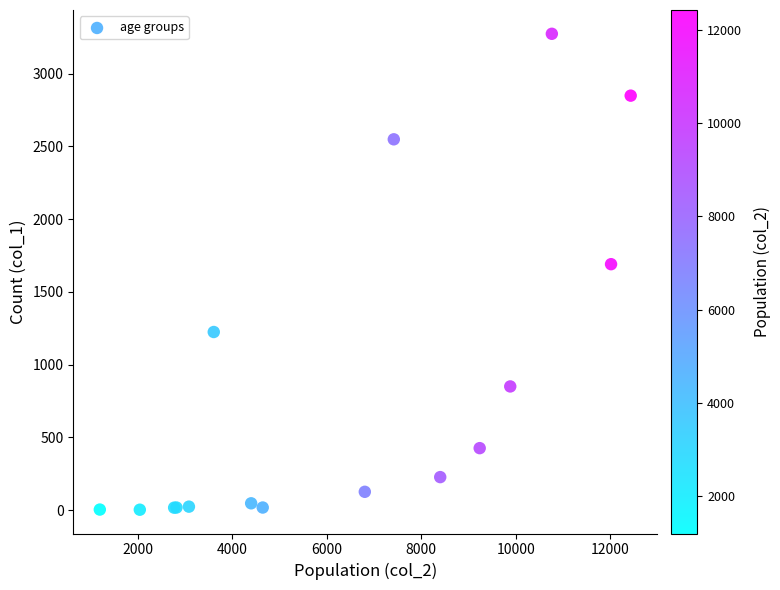

What Y value in the scatter plot is closest to 1638?

1690